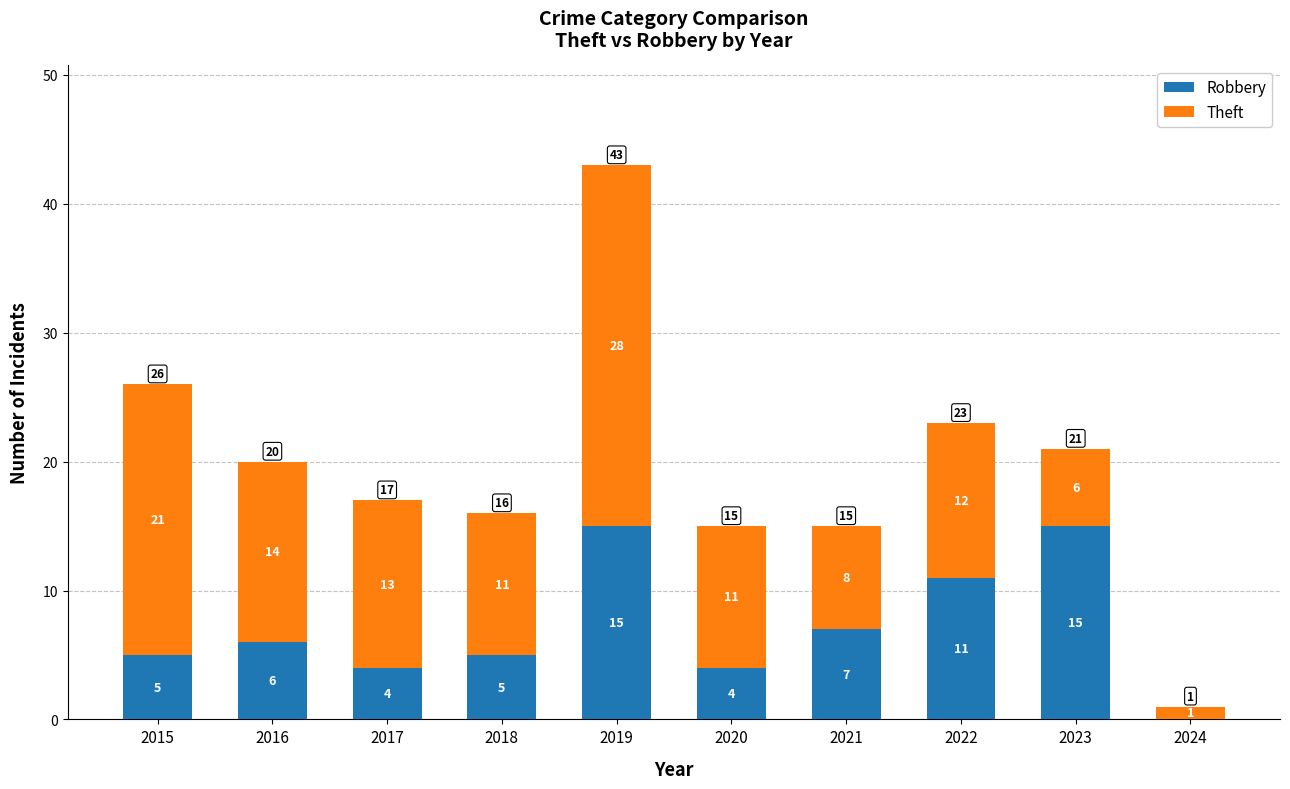

Are the bars horizontal?

No